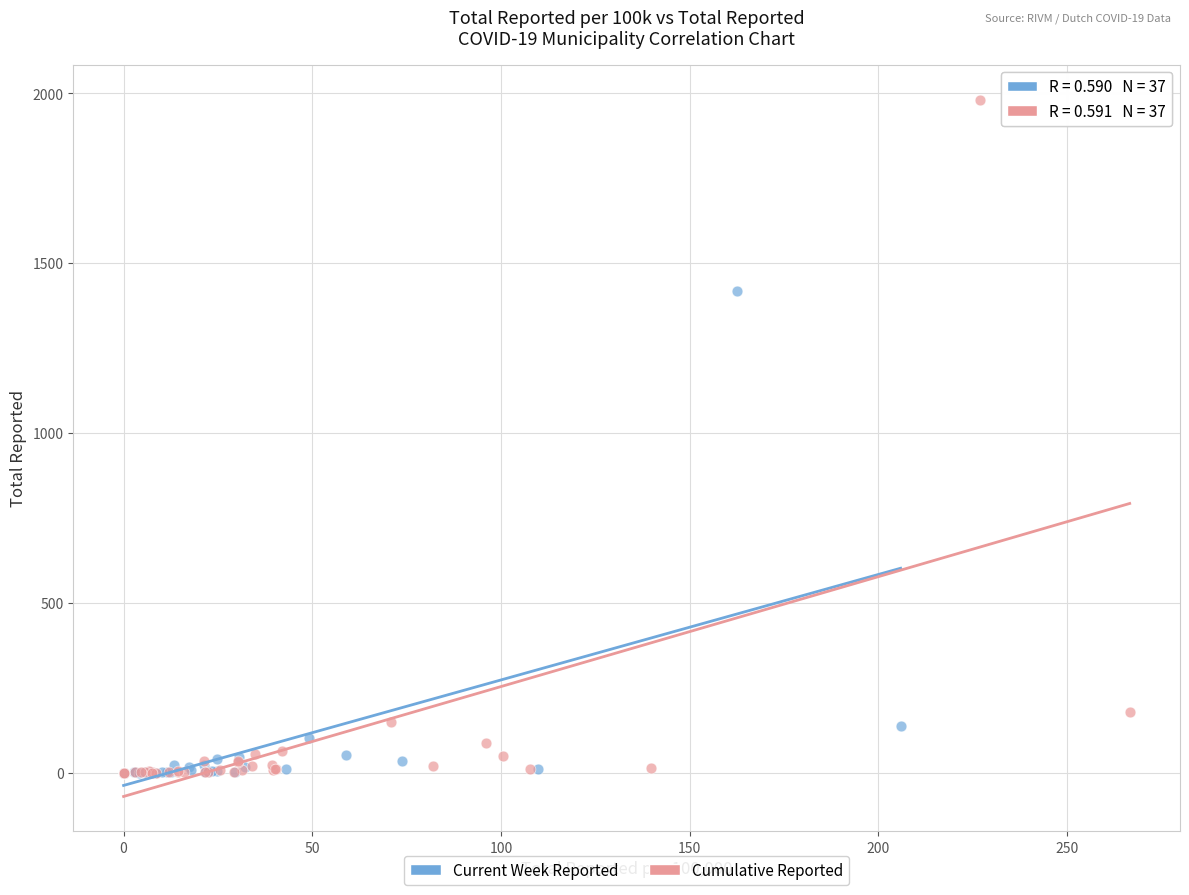

Which series contains the highest Y value?

Cumulative Reported